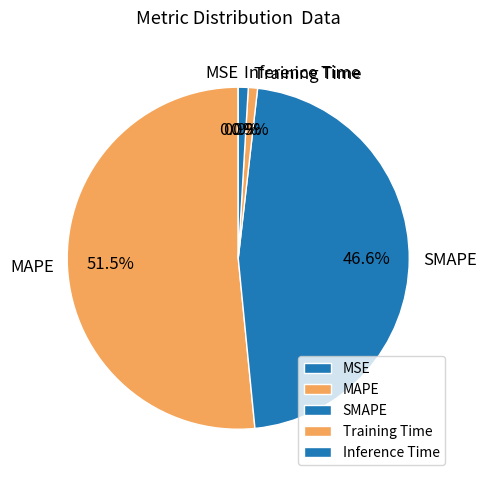

Which has a higher value, SMAPE or Inference Time?

SMAPE